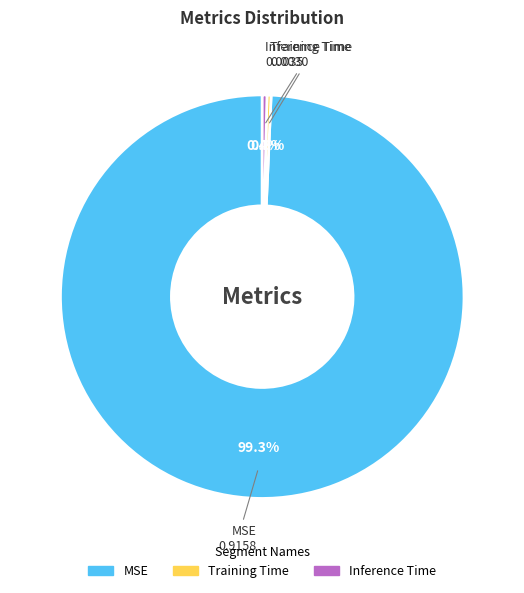

Is there a majority slice in this chart?

Yes